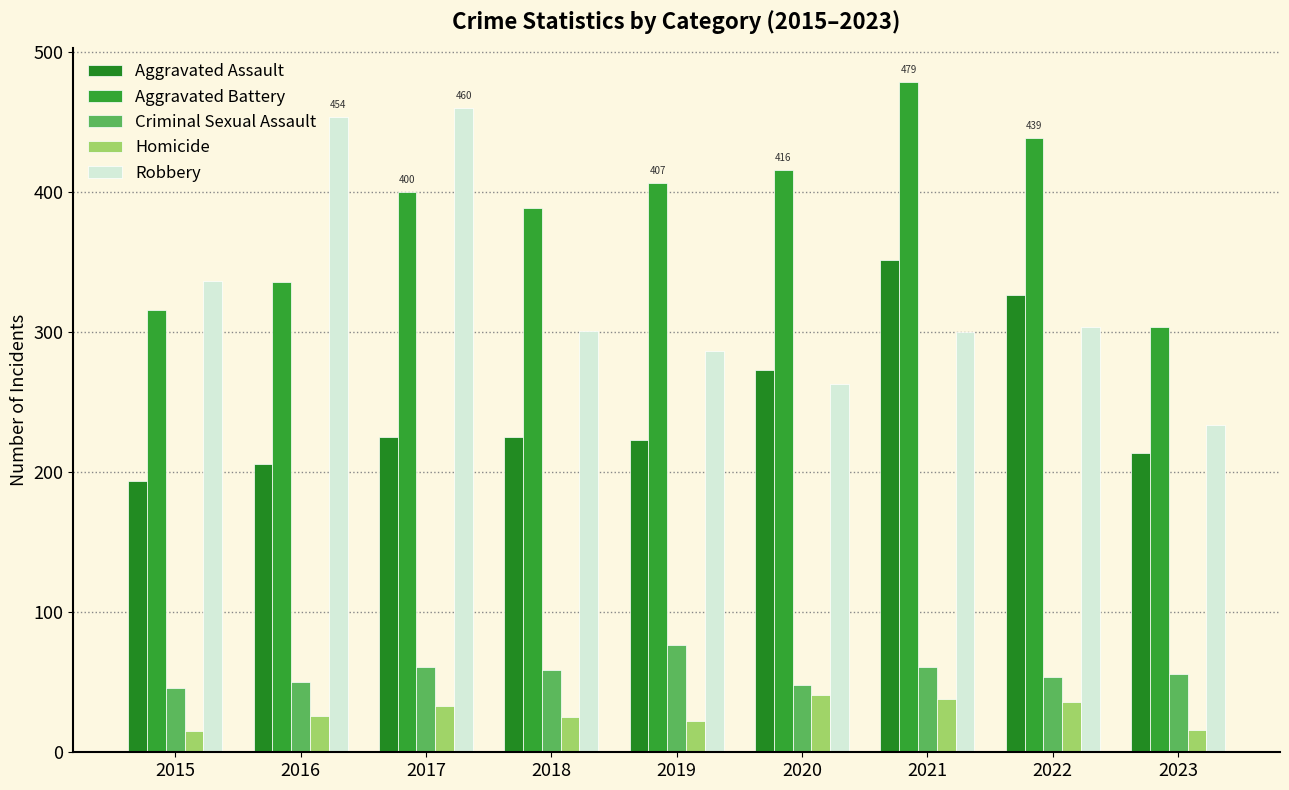

Reading right to left, extract all data points from this chart.

Aggravated Assault: 2023=214	2022=327	2021=352	2020=273	2019=223	2018=225	2017=225	2016=206	2015=194
Aggravated Battery: 2023=304	2022=439	2021=479	2020=416	2019=407	2018=389	2017=400	2016=336	2015=316
Criminal Sexual Assault: 2023=56	2022=54	2021=61	2020=48	2019=77	2018=59	2017=61	2016=50	2015=46
Homicide: 2023=16	2022=36	2021=38	2020=41	2019=22	2018=25	2017=33	2016=26	2015=15
Robbery: 2023=234	2022=304	2021=300	2020=263	2019=287	2018=301	2017=460	2016=454	2015=337